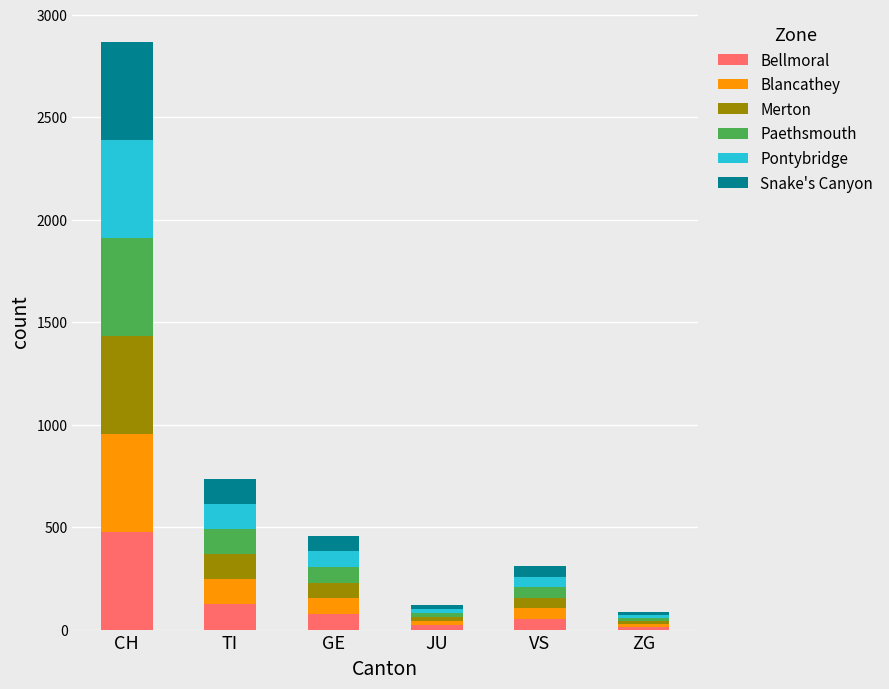

What is the maximum value for Bellmoral?

478.0